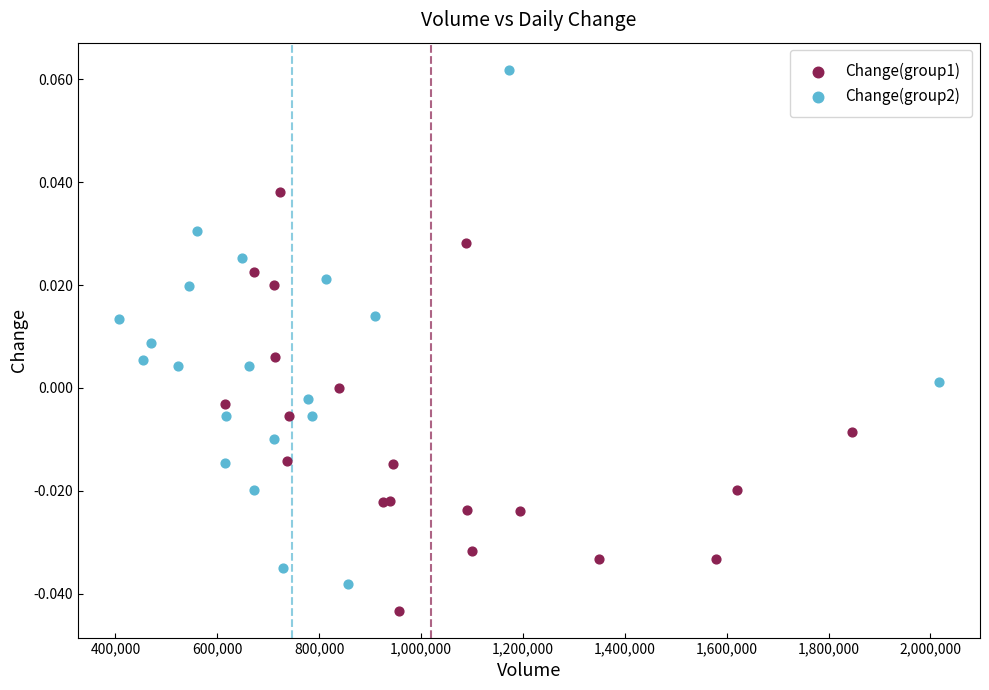

What are all the series names shown in the legend?

Change(group1), Change(group2)